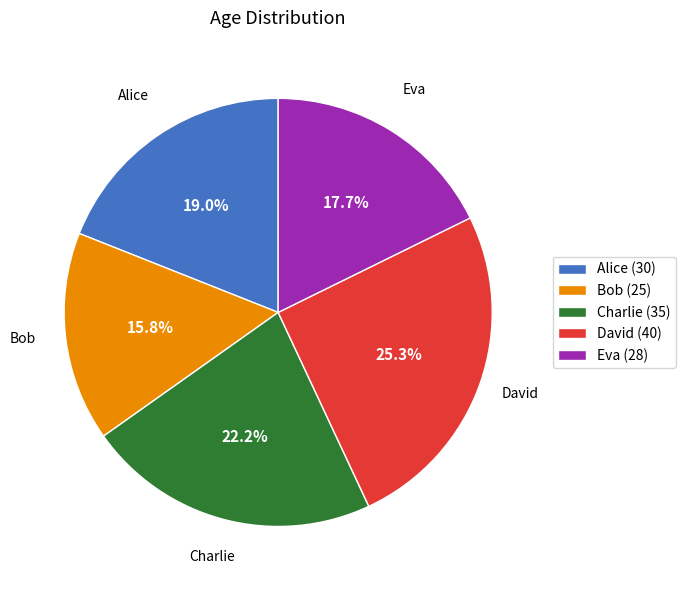

The Eva slice represents 7% of the pie. True or false?

False